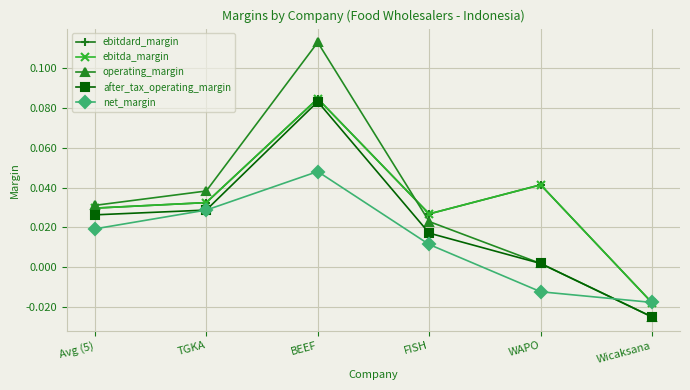

Which series changed the most between TGKA and BEEF?

operating_margin